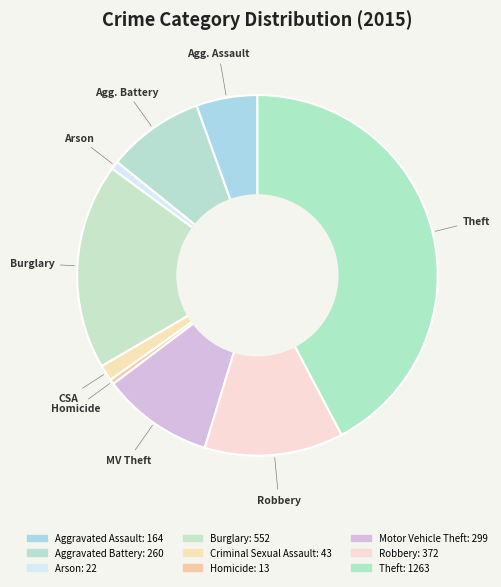

Count the number of slices in the pie.

9